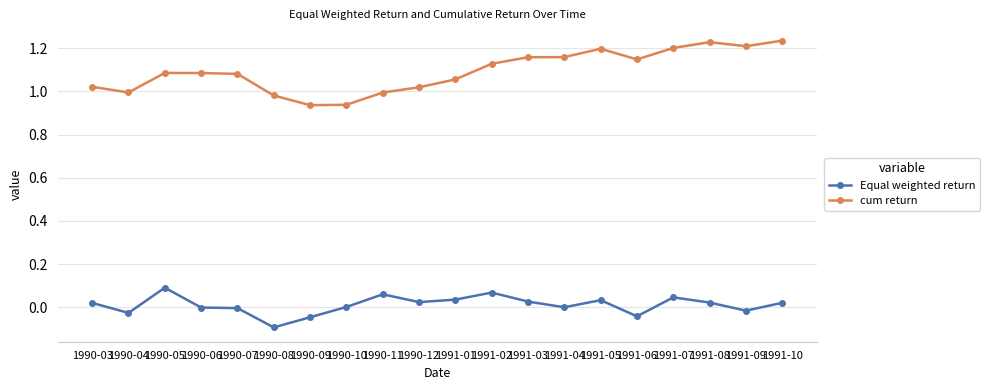

Which series has the widest spread of values?

cum return